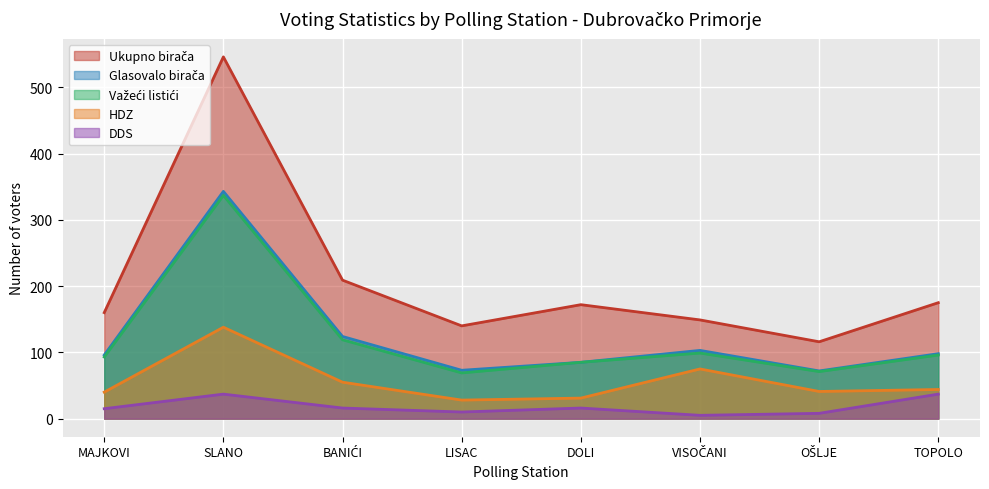

Rank the categories by Ukupno birača value from lowest to highest.

OŠLJE, LISAC, VISOČANI, MAJKOVI, DOLI, TOPOLO, BANIĆI, SLANO